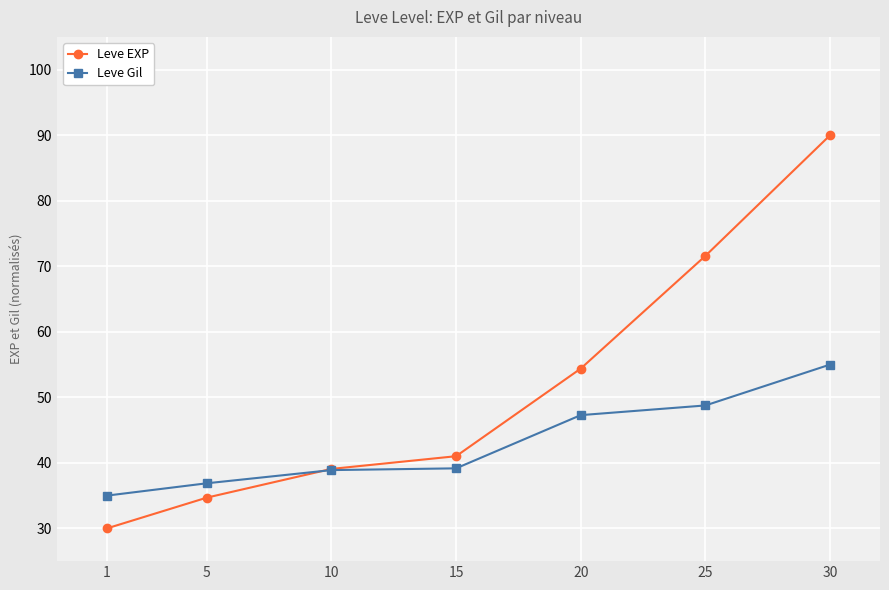

What is the sum of all Leve EXP values?

360.8